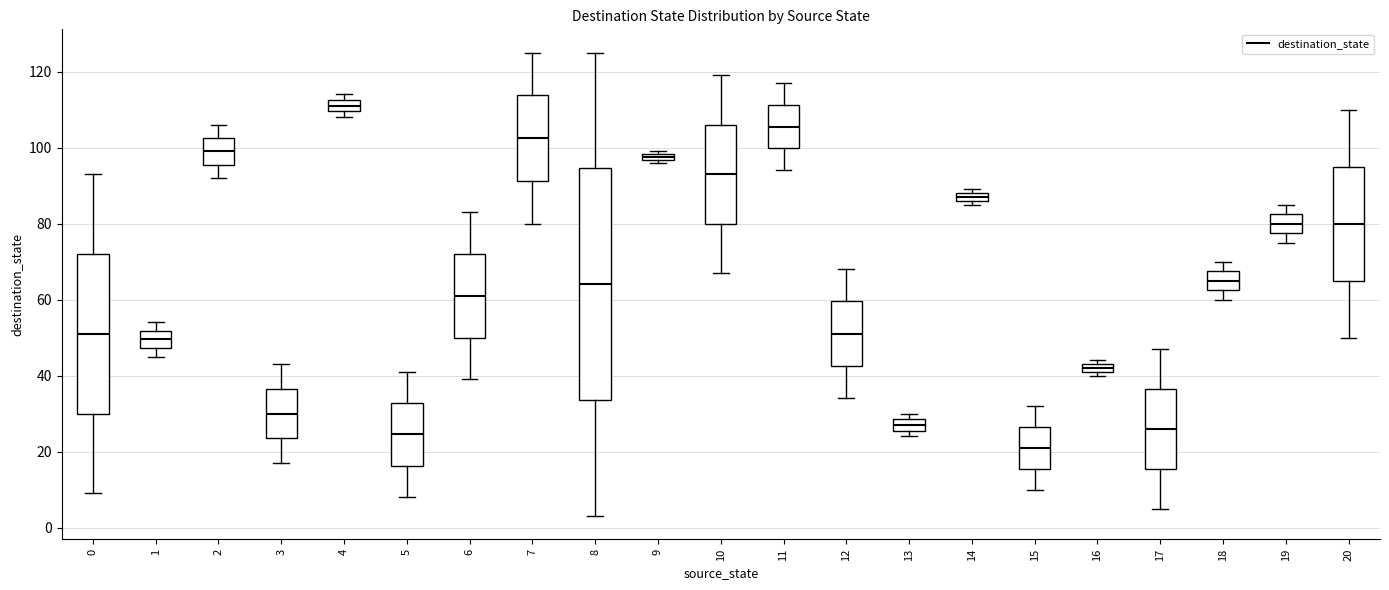

Where does the lower whisker of the box at x = 2 end on the y-axis? The values are not printed on the chart, so give them approximately, as read against the axis.

92